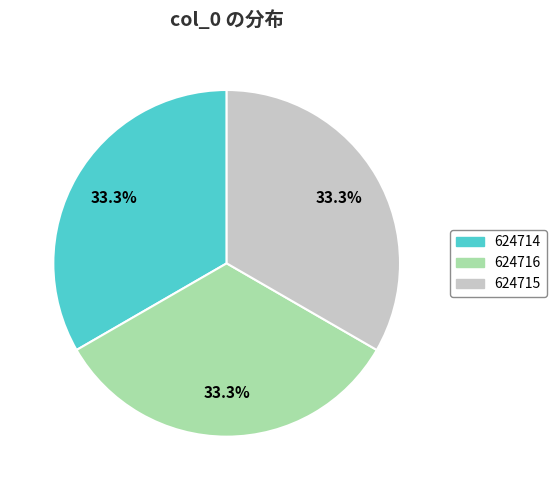

Is it true that 624715 is 33% of the pie?

True